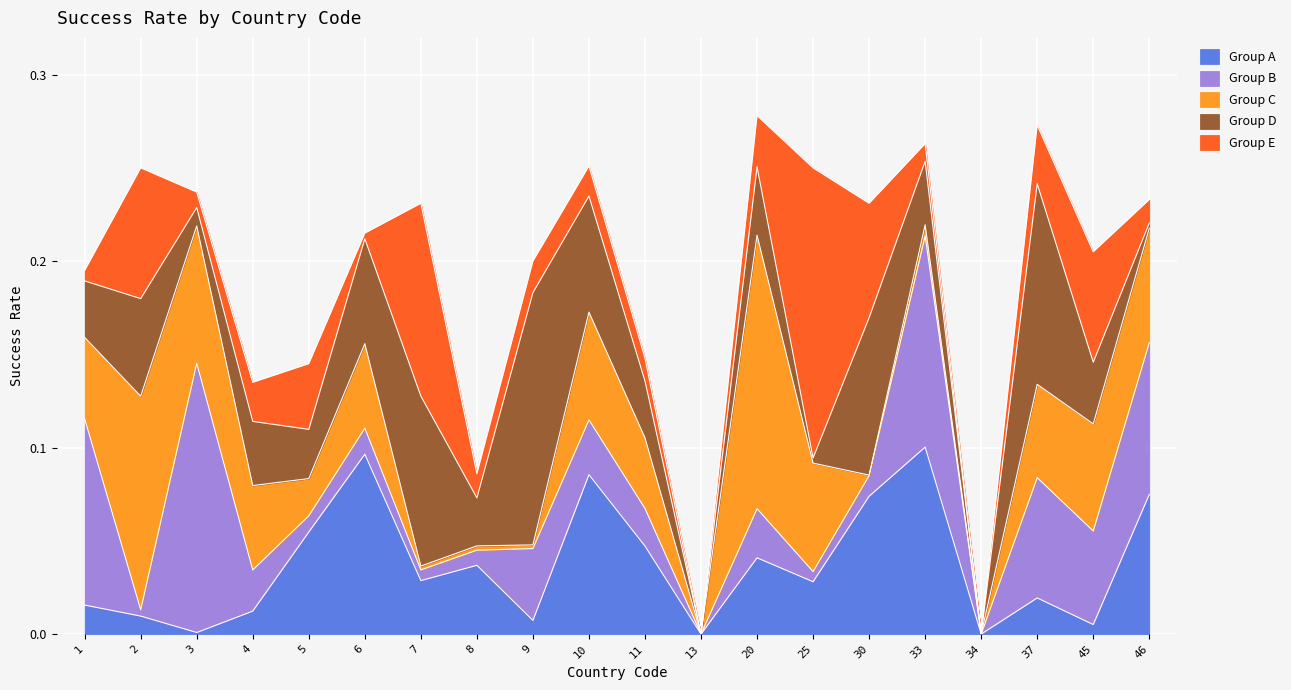

Rank the categories by value from highest to lowest.

20, 37, 33, 10, 2, 25, 3, 46, 30, 7, 6, 45, 9, 1, 11, 5, 4, 8, 13, 34